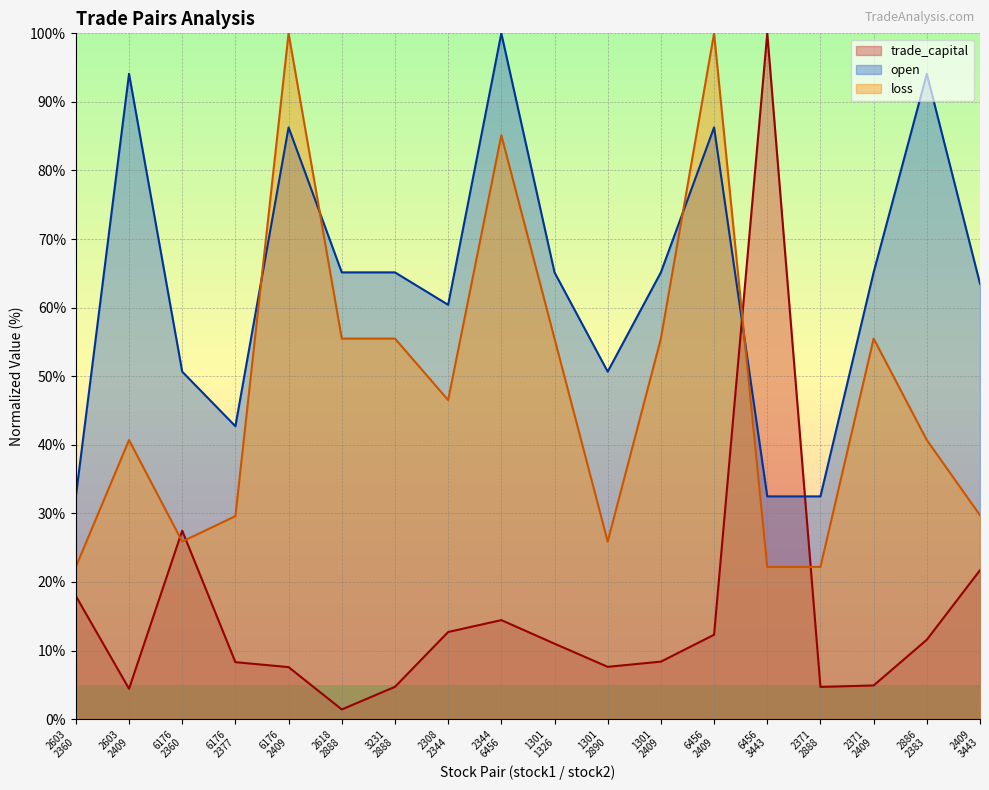

Which label corresponds to the smallest value in the chart?

2618
2888